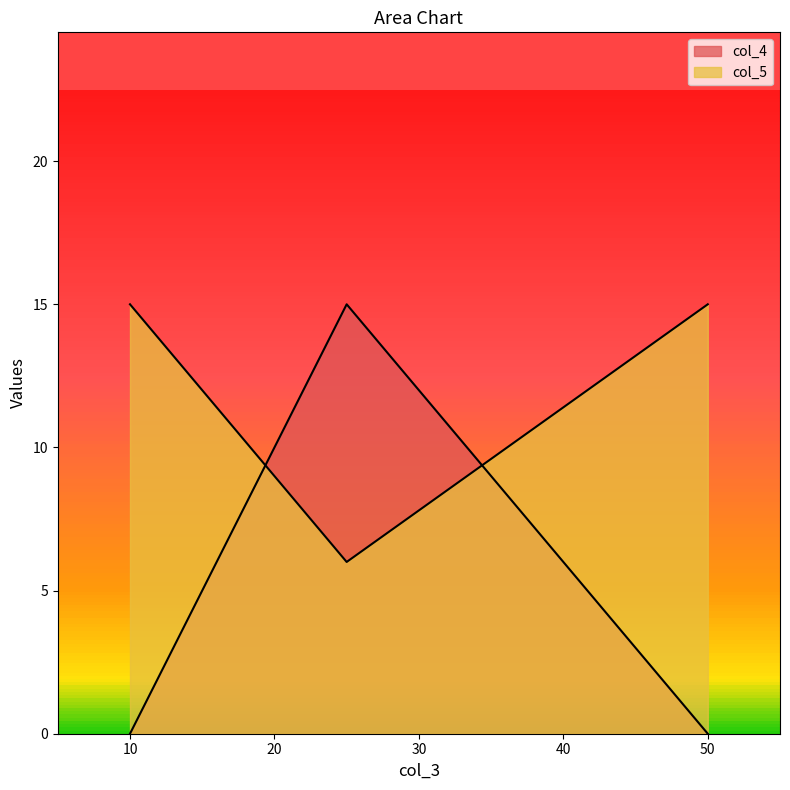

Which label corresponds to the largest value in the chart?

25